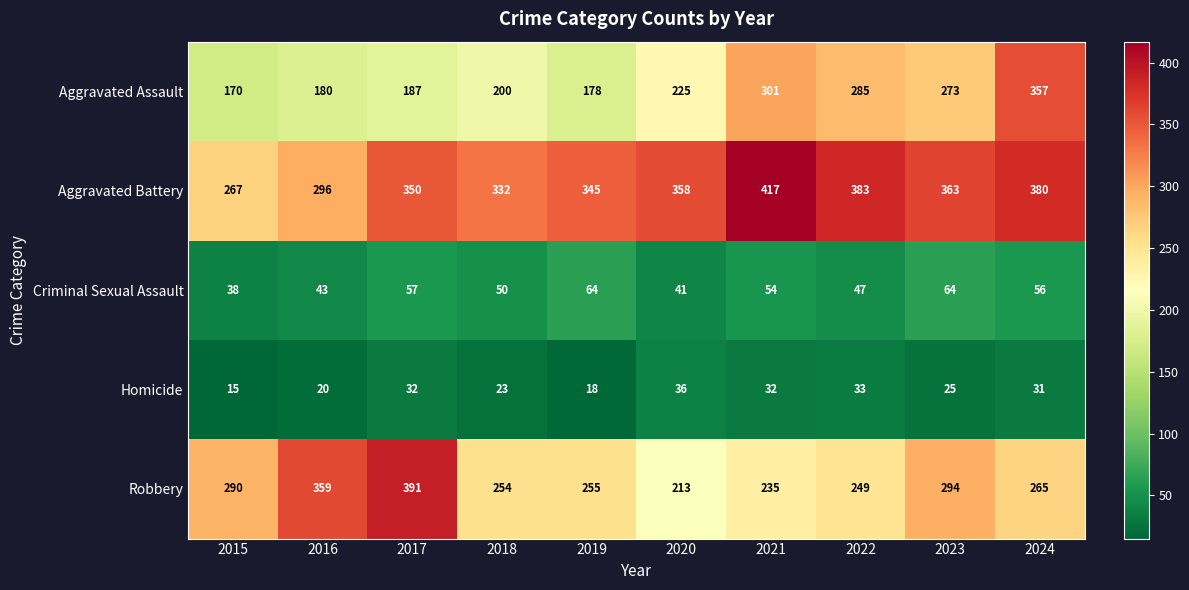

What is the smallest value displayed?

15